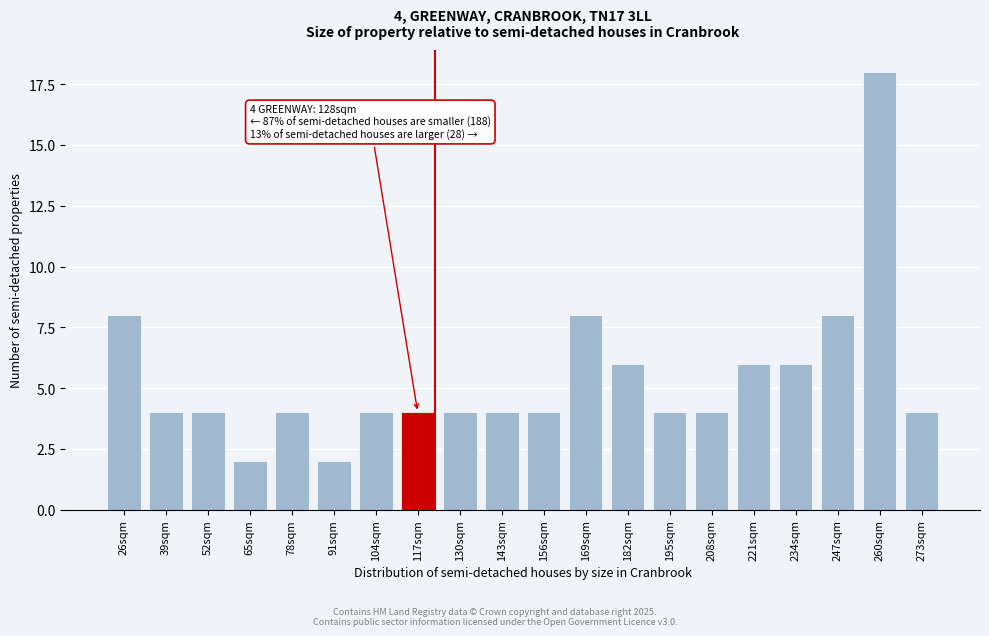

Reading left to right, transcribe all the data shown in this chart.

26sqm=8	39sqm=4	52sqm=4	65sqm=2	78sqm=4	91sqm=2	104sqm=4	117sqm=4	130sqm=4	143sqm=4	156sqm=4	169sqm=8	182sqm=6	195sqm=4	208sqm=4	221sqm=6	234sqm=6	247sqm=8	260sqm=18	273sqm=4